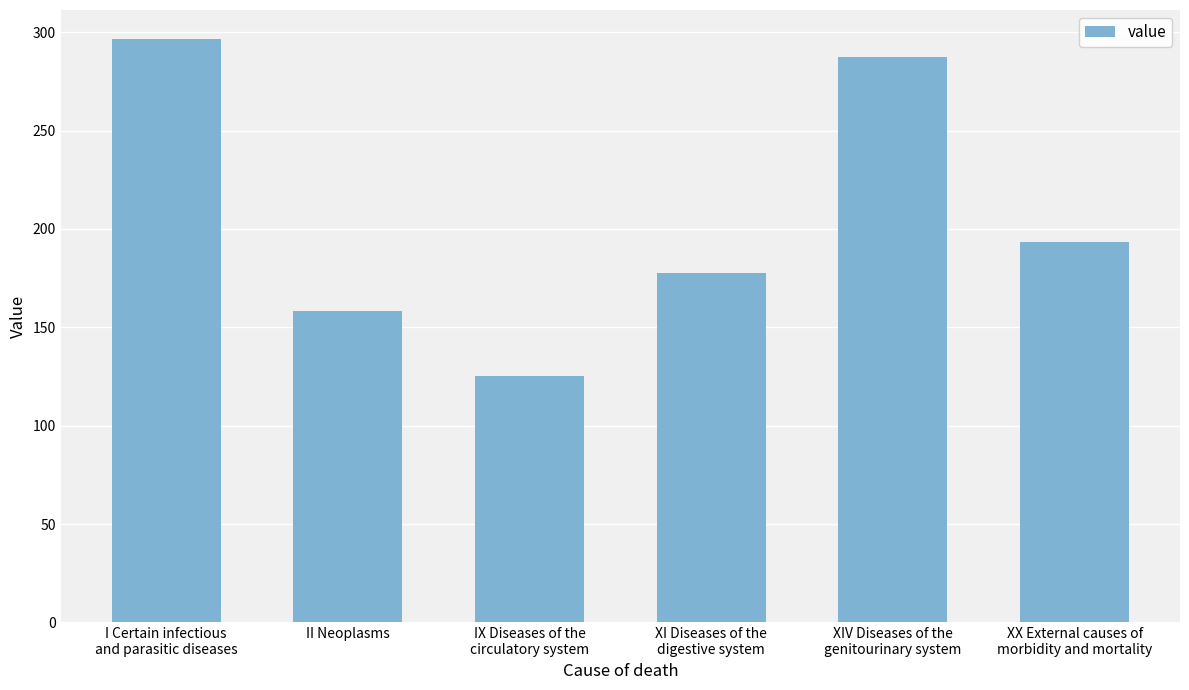

What is the sum of the values at XIV Diseases of the
genitourinary system and I Certain infectious
and parasitic diseases?

583.7